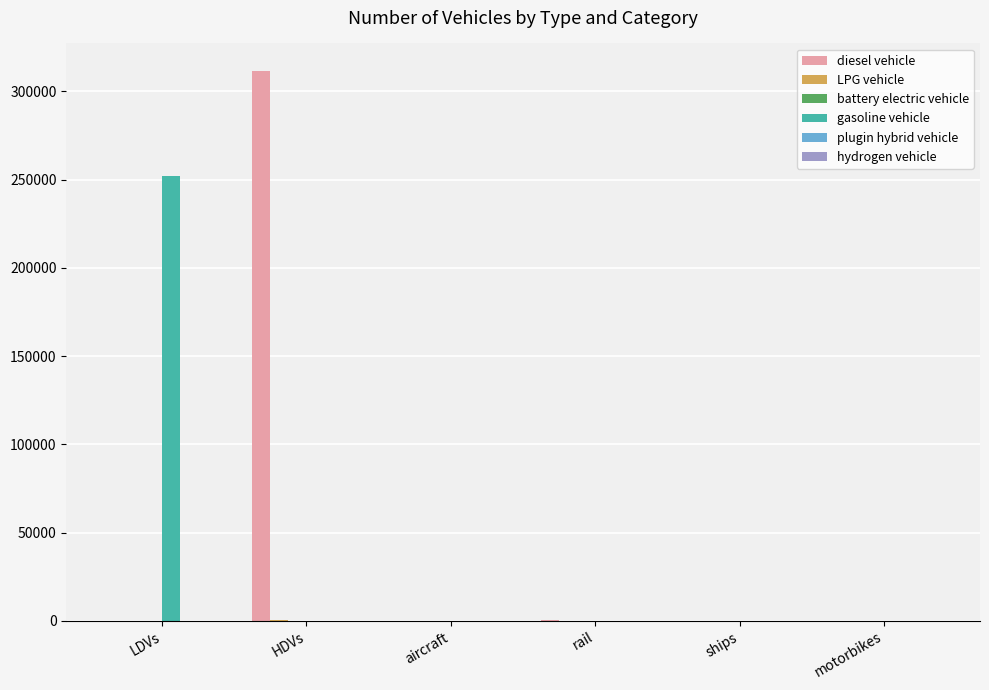

The value of gasoline vehicle at rail is 0. True or false?

True